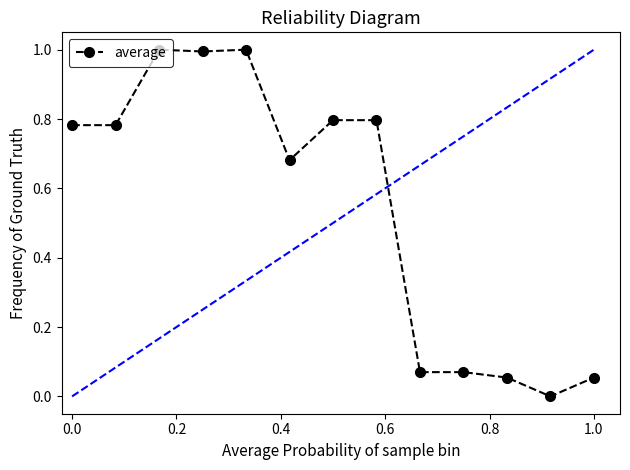

How many positive values are there?

12